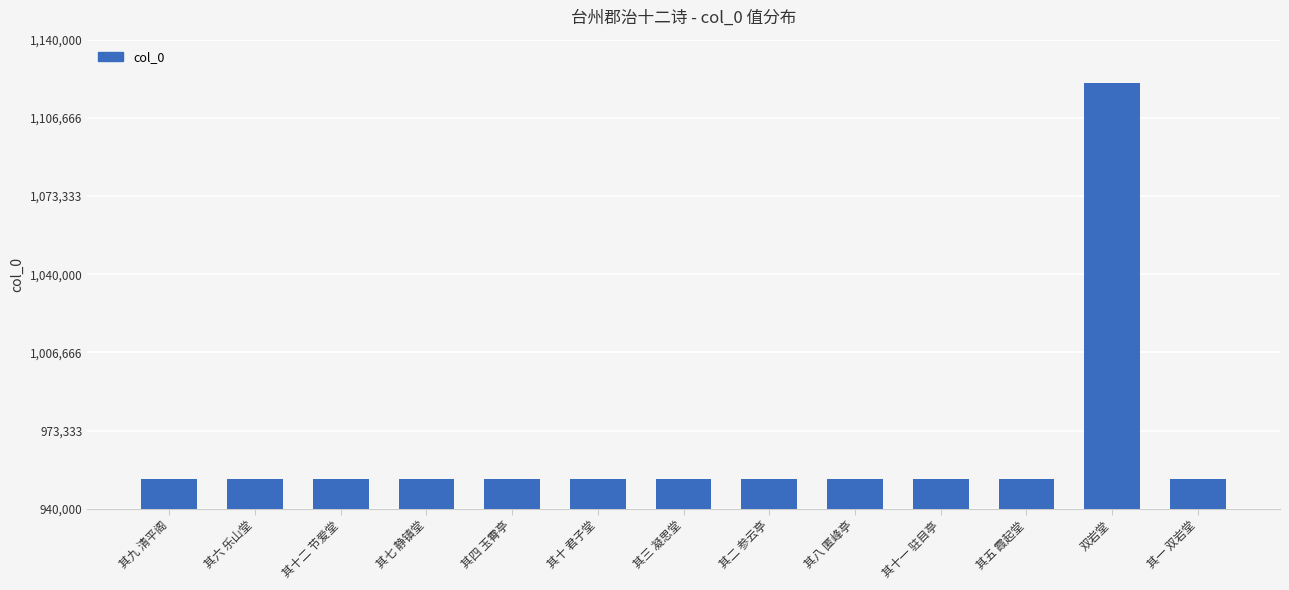

What is the smallest value displayed?

952588